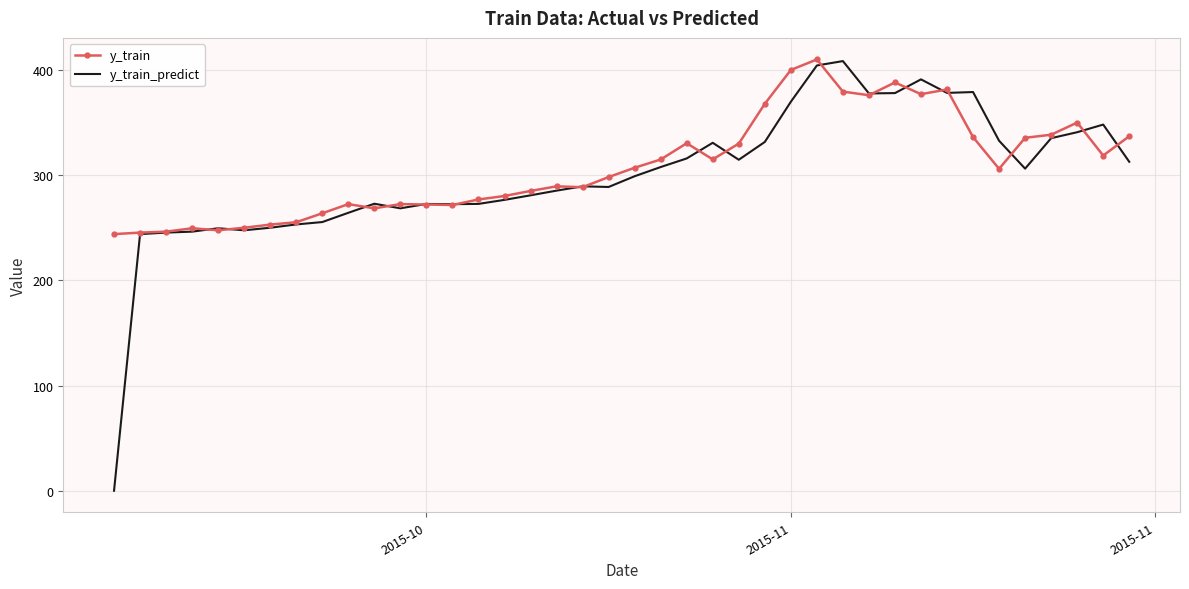

What is the maximum value for y_train?

410.0